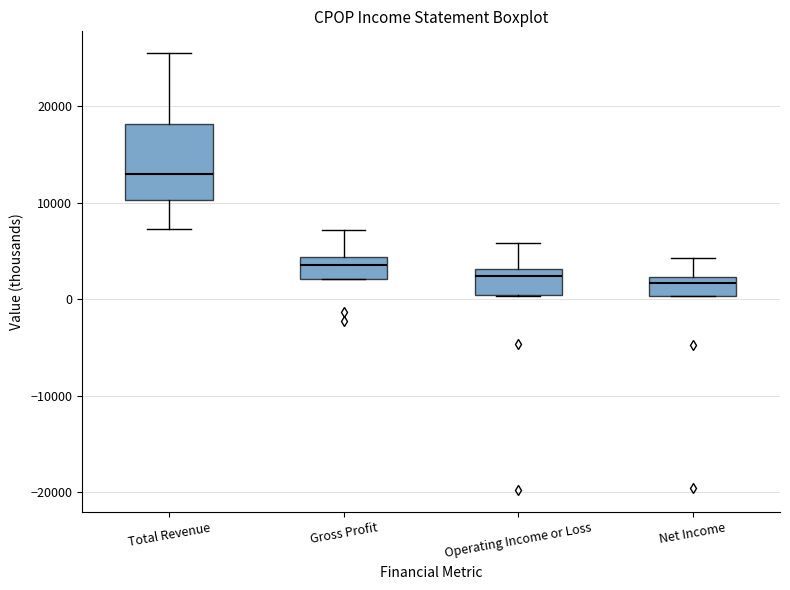

Reading left to right, transcribe this box plot: for each box, give where its median line is, the range the box spans, and where its two whiskers end, as read against the y-axis. The values are not printed on the chart, so give them approximately, as read against the axis.

Total Revenue: median 13000, box 10000 to 18000, whiskers 7000 to 26000
Gross Profit: median 4000 (inside the box), box 2000 to 4000, whiskers 2000 to 7000
Operating Income or Loss: median 2000, box 0 to 3000, whiskers 0 to 6000
Net Income: median 2000 (just below the box's upper edge), box 0 to 2000, whiskers 0 to 4000